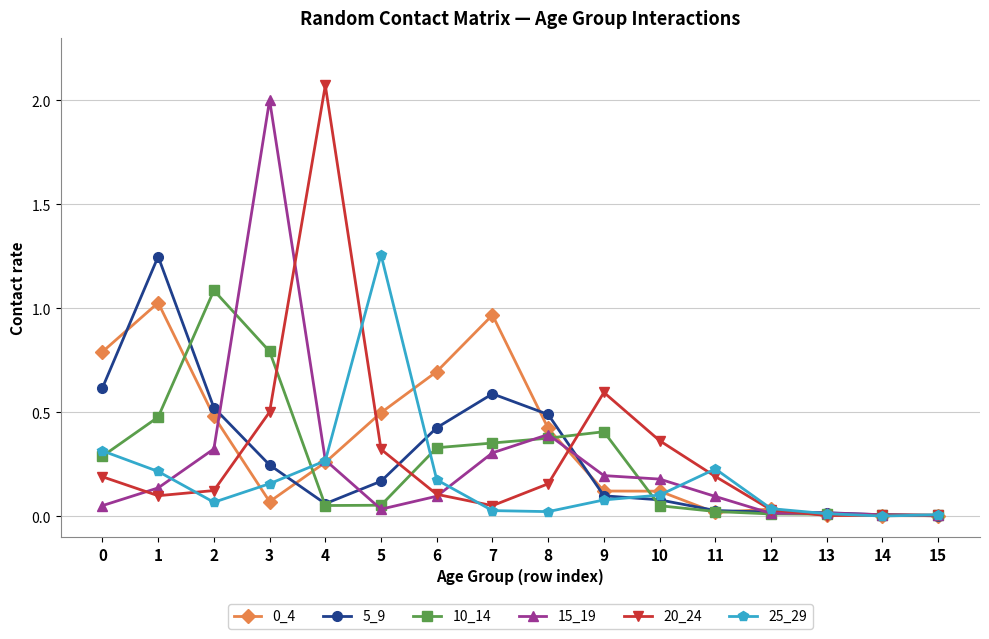

Does the chart have visible grid lines?

Yes